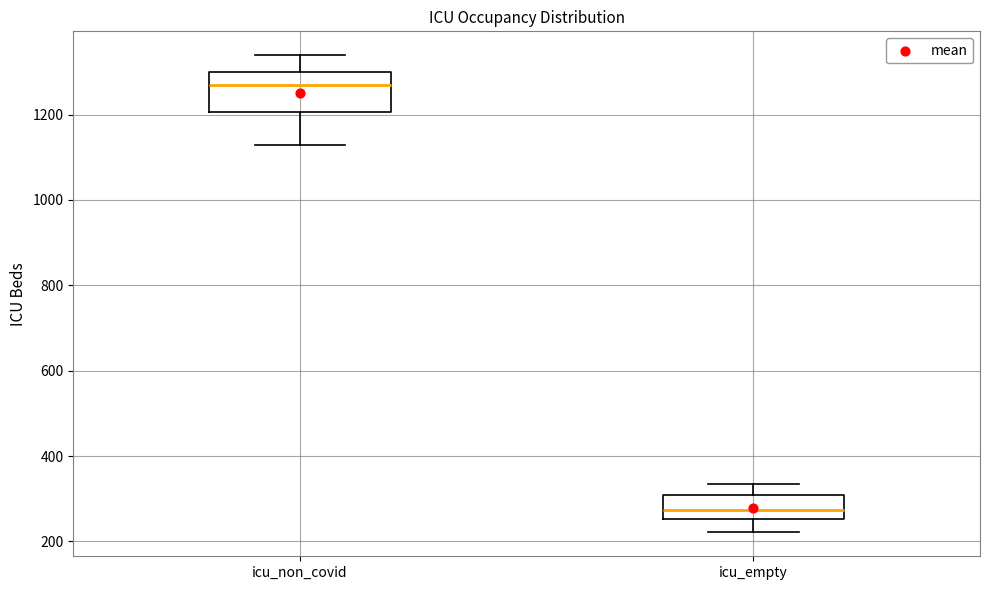

Where does the median line of the box for icu_empty sit on the y-axis? The values are not printed on the chart, so give them approximately, as read against the axis.

280